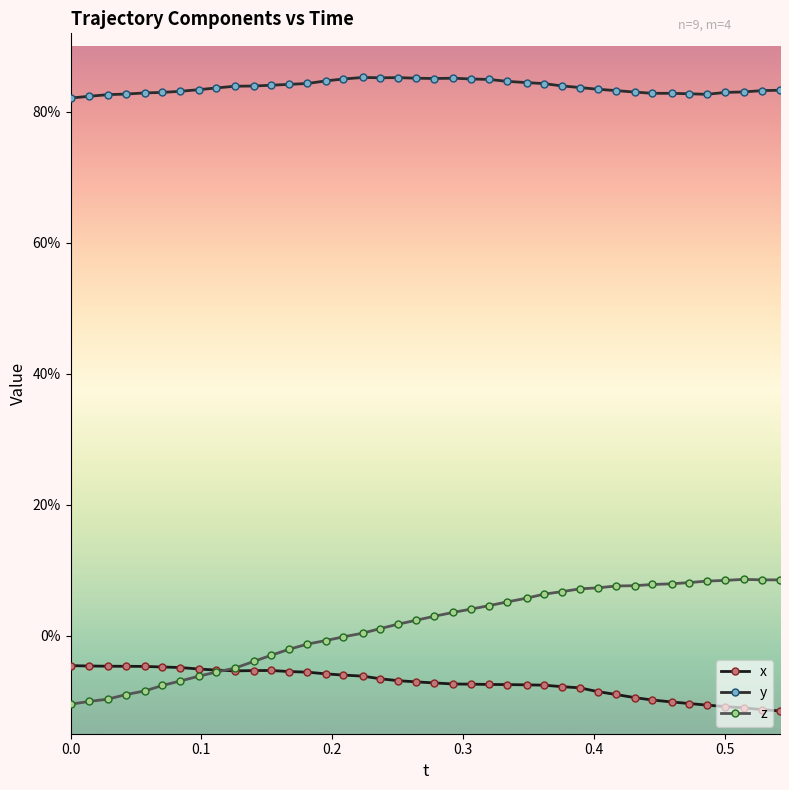

True or false: z and y intersect in this chart.

False